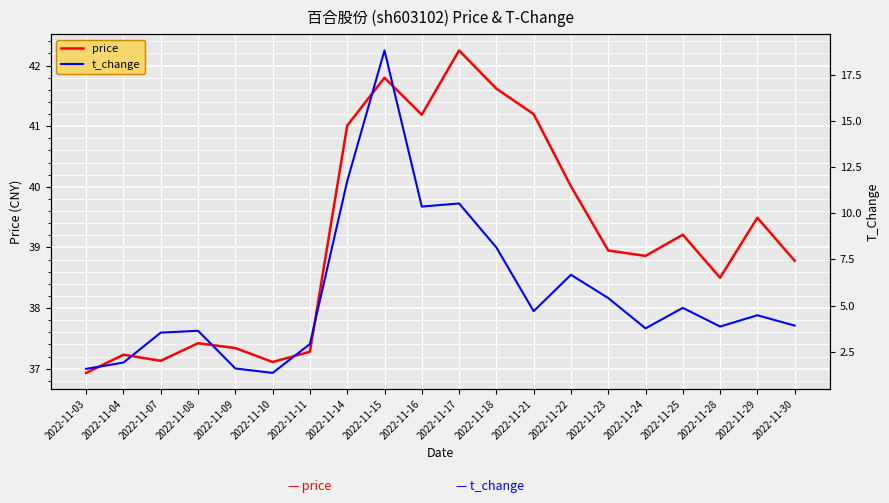

In price, how many points are lower than both neighbors (excluding endpoints)?

5